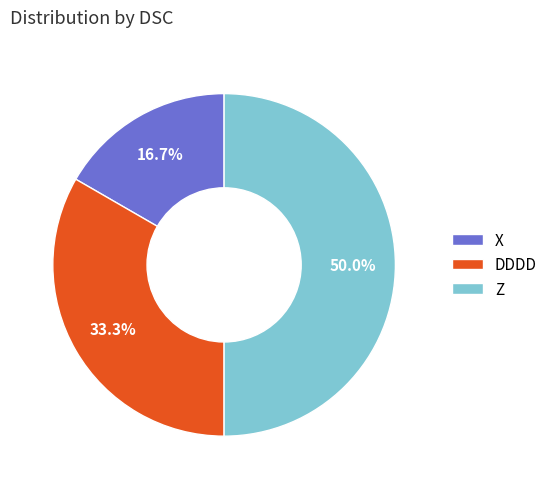

The DDDD slice represents 33% of the pie. True or false?

True